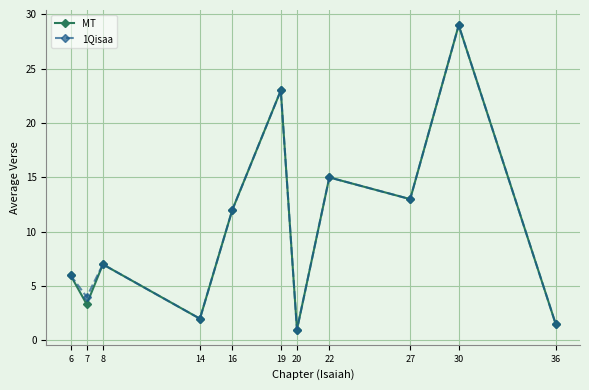

At which category is the sum across all series the highest?

30